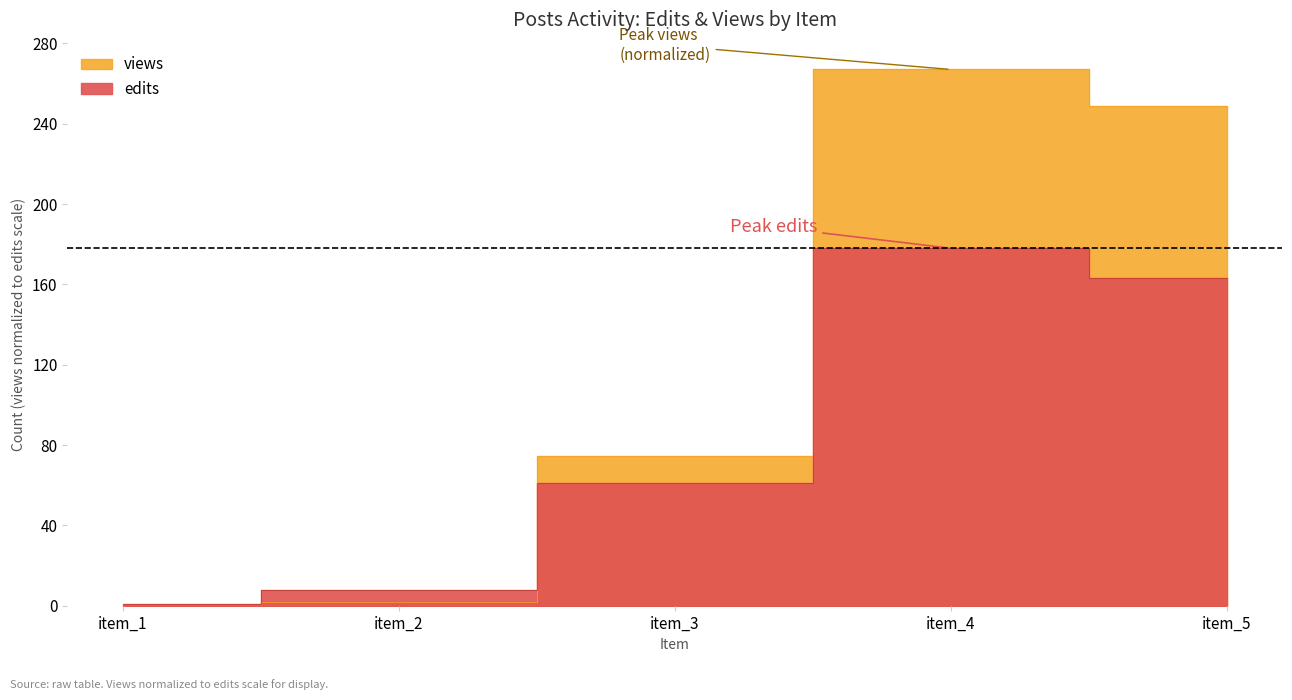

What is the spread (max minus min) of values at item_4?

89.0